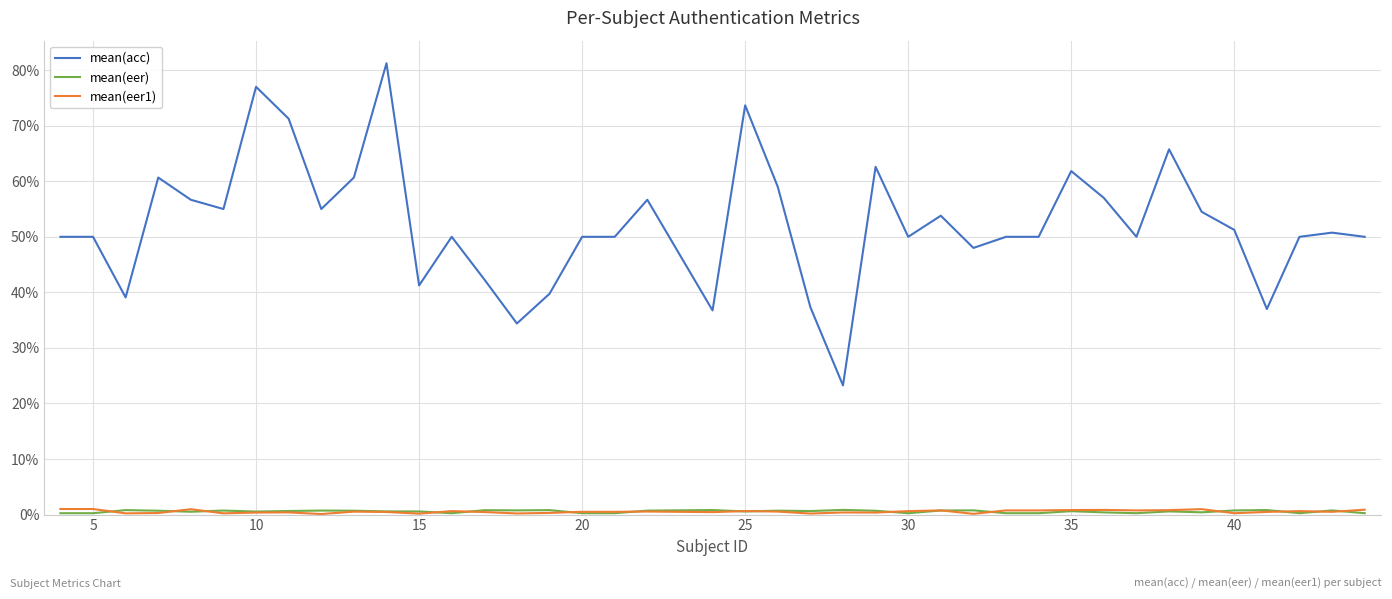

Which series has the widest spread of values?

mean(acc)